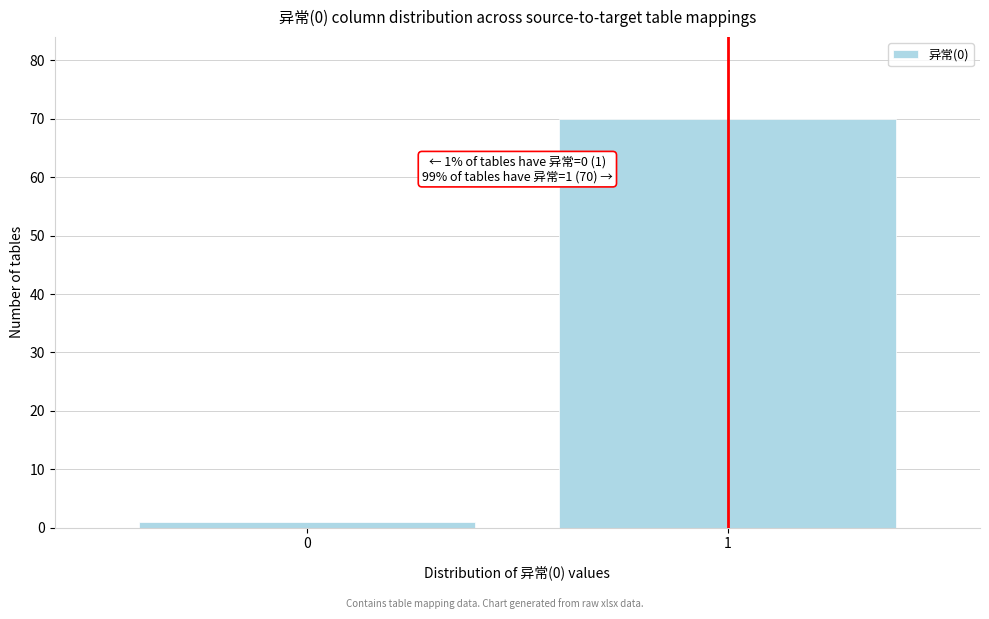

Reading left to right, what are all the values shown in this chart?

0=1	1=70